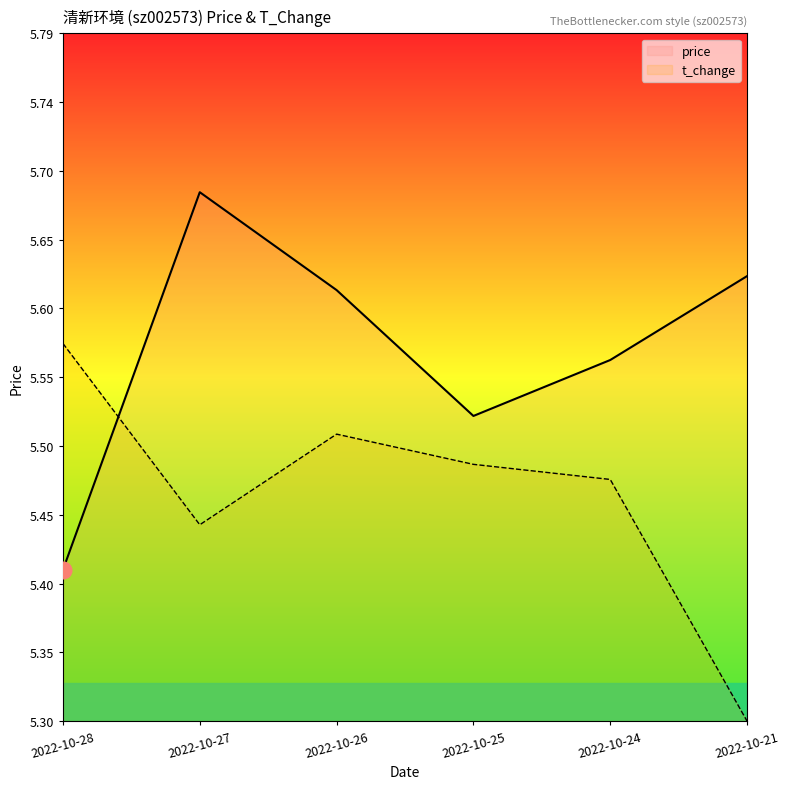

True or false: price has more than 2 points higher than both neighbors.

False